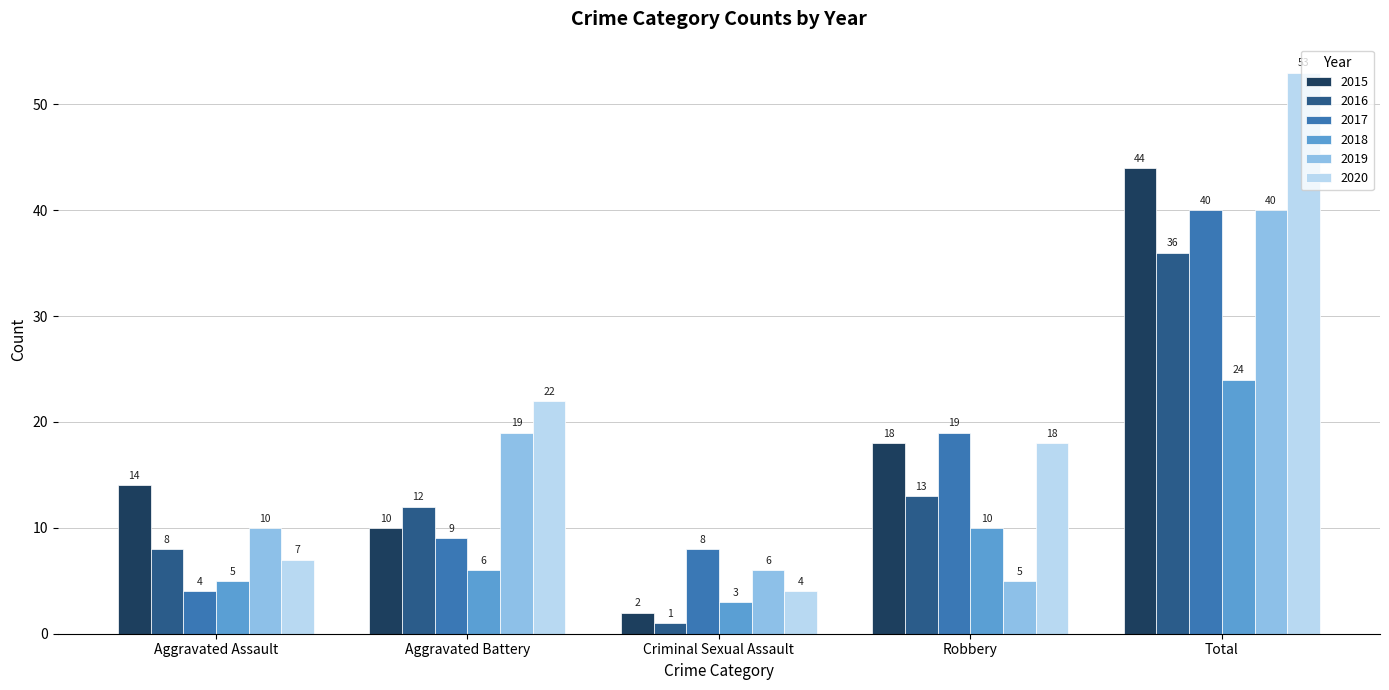

What is the lowest value of the 2018 series?

3